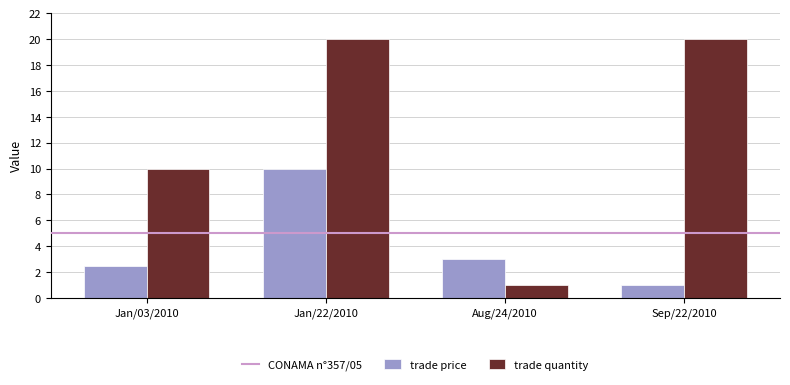

Read the trade price value at Sep/22/2010.

1.0